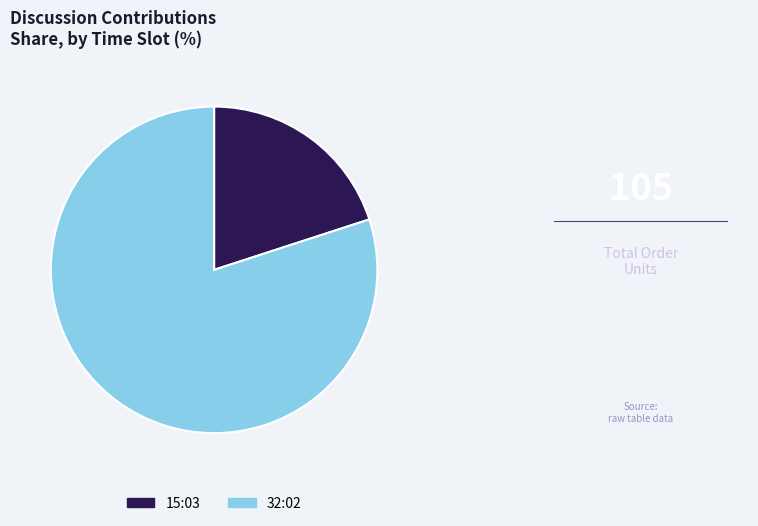

Combined, do 32:02 and 15:03 account for over 50%?

Yes